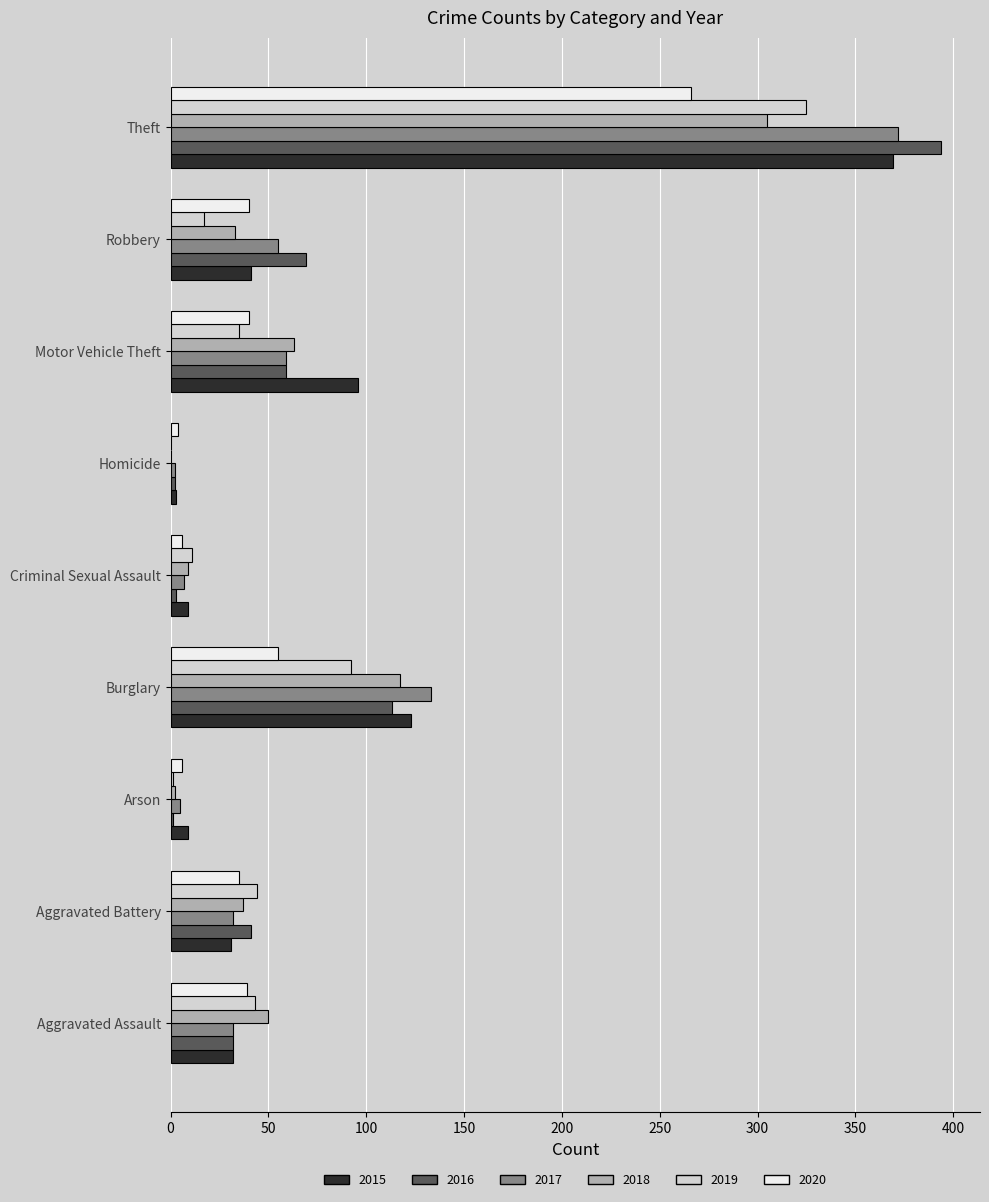

What is the sum of all 2020 values?

491